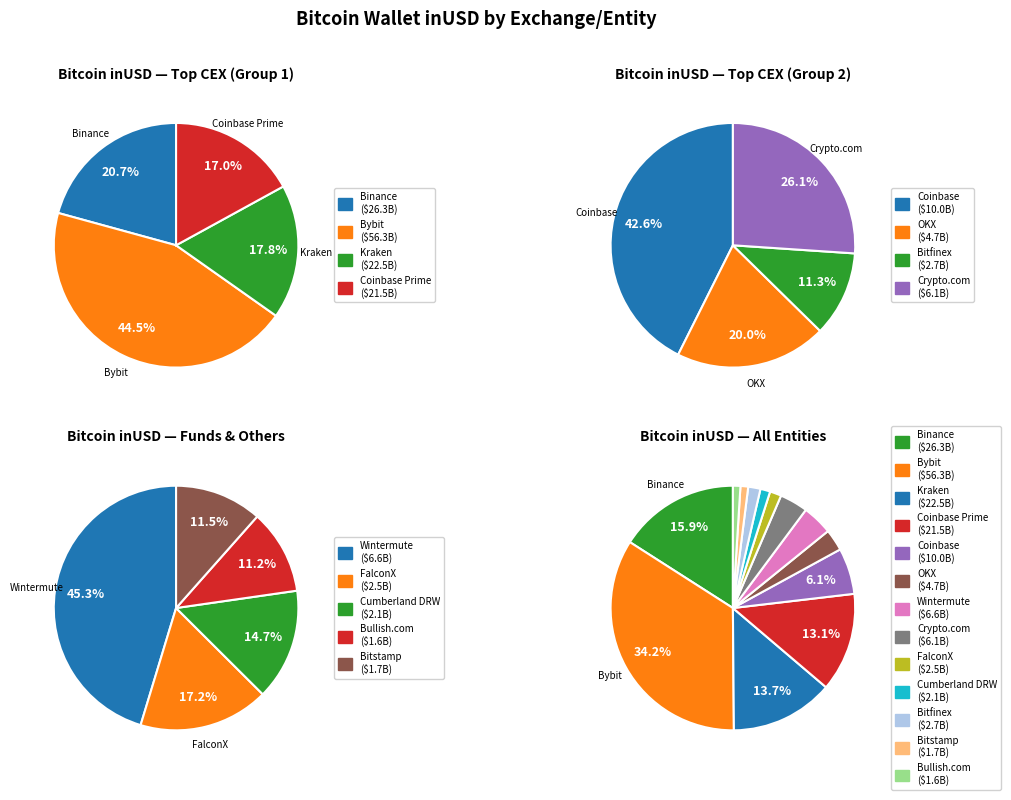

How many segments does this pie chart have?

13